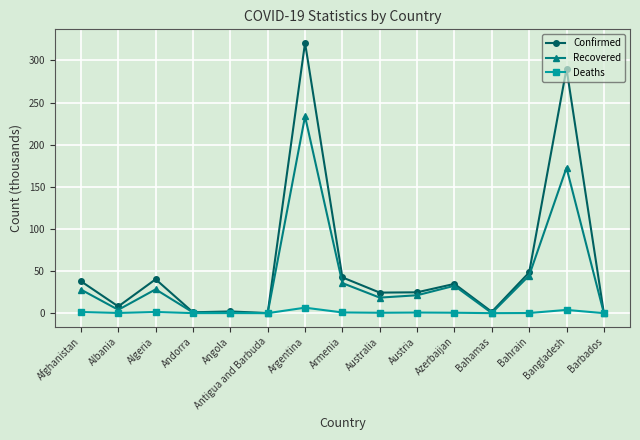

At which category does Confirmed reach its first local peak?

Algeria